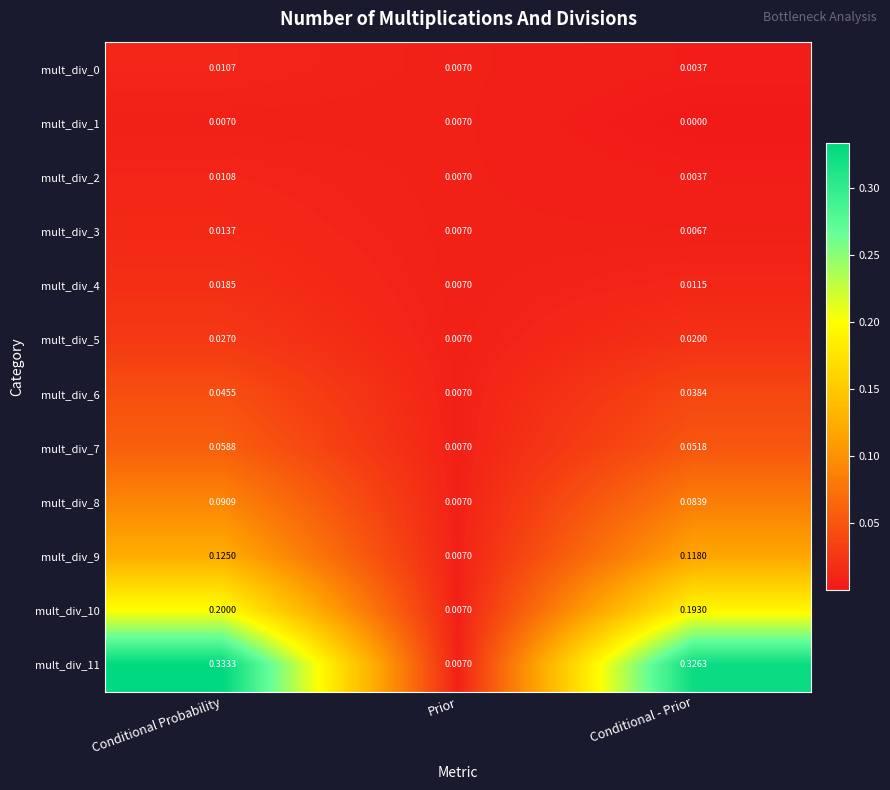

Where is mult_div_11 nearest to the value 0?

Prior